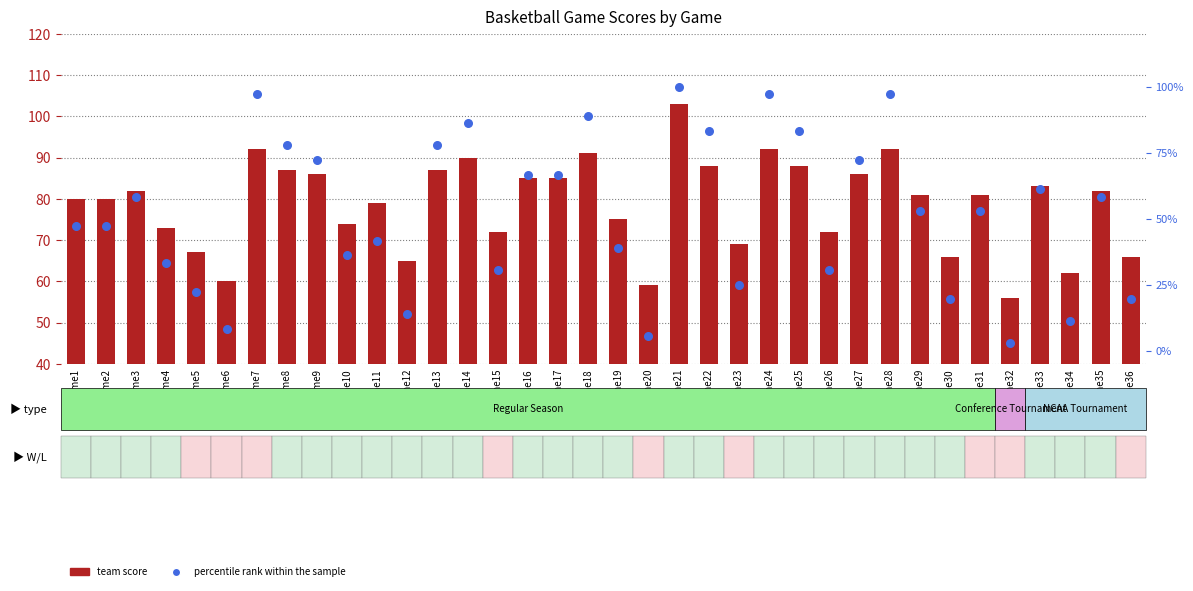

At which category is the sum across all series the highest?

Game21